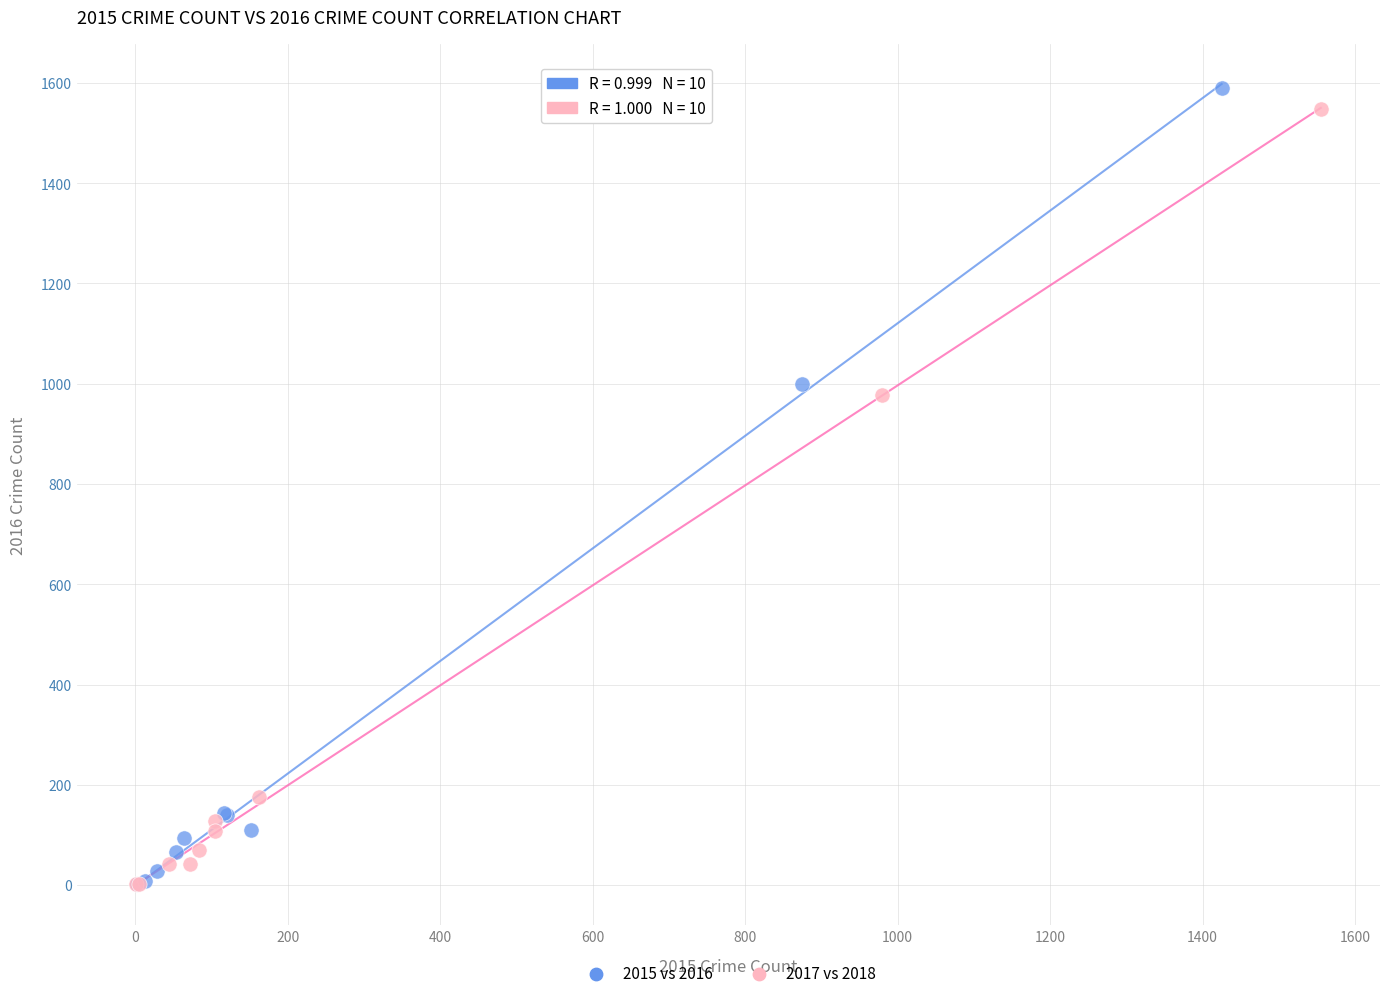

Which series contains the highest Y value?

2015 vs 2016